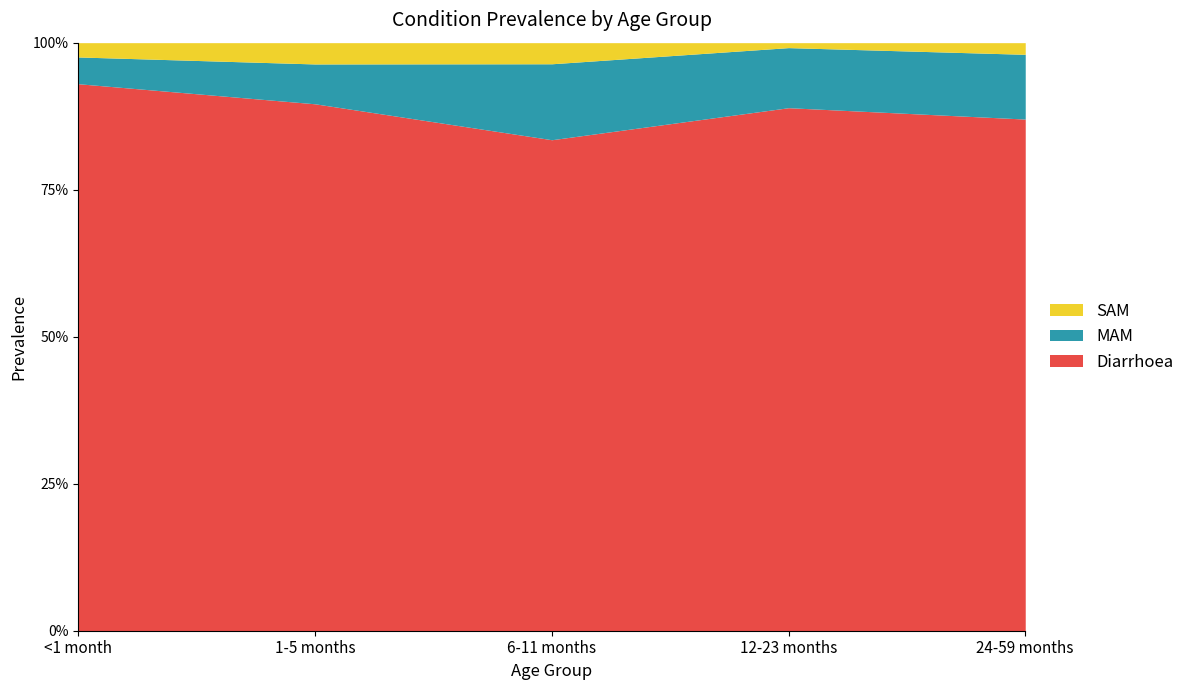

What is the label of the 3rd point from the right?

6-11 months